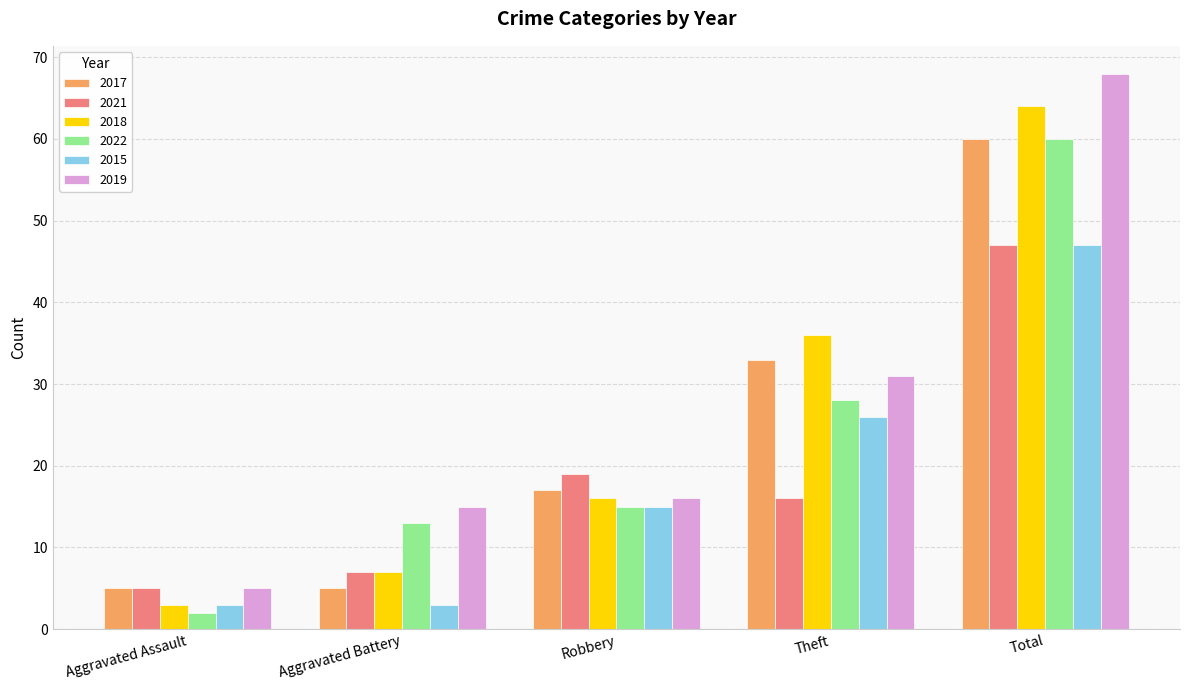

What is the spread (max minus min) of values at Theft?

20